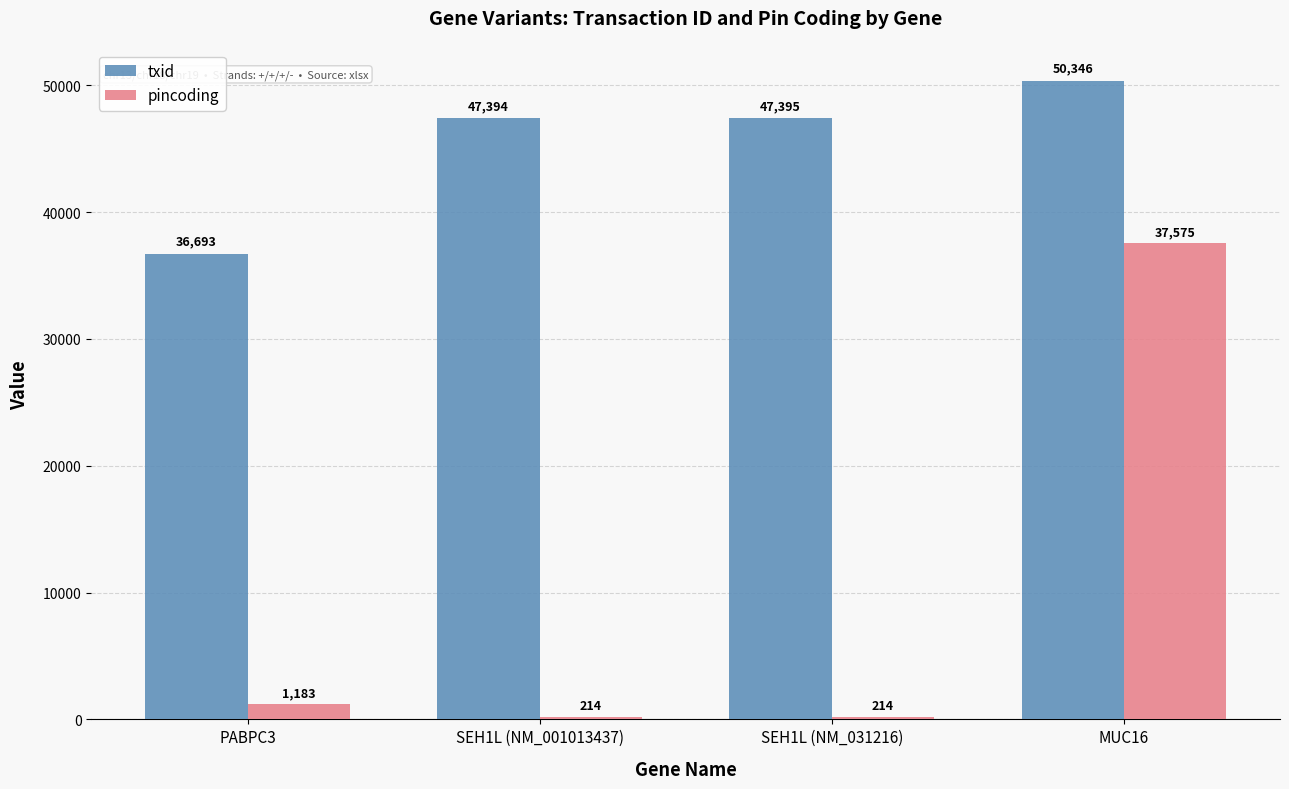

What is the sum of the pincoding values at PABPC3 and SEH1L (NM_031216)?

1397